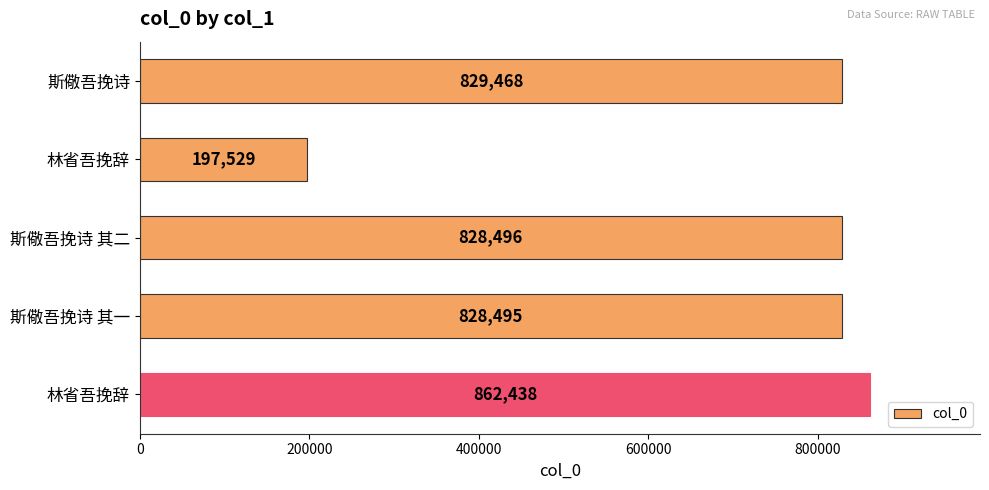

Are the bars horizontal?

Yes